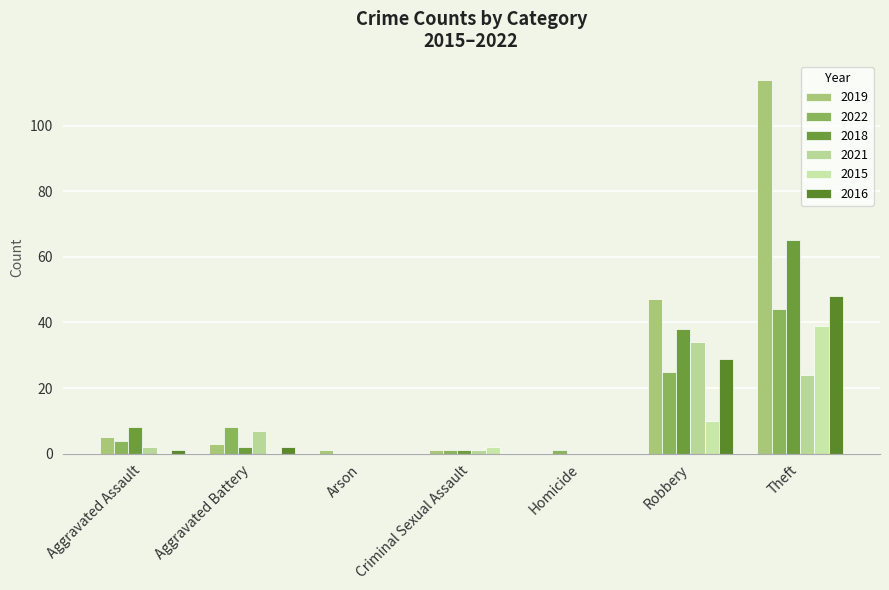

Which label corresponds to the smallest value in the chart?

Homicide